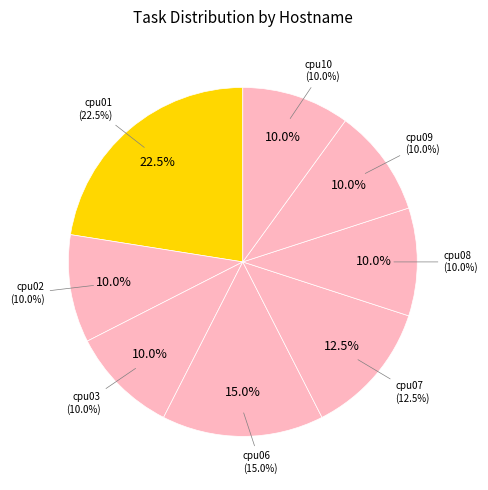

Combined, do cpu03 and cpu10 account for over 50%?

No